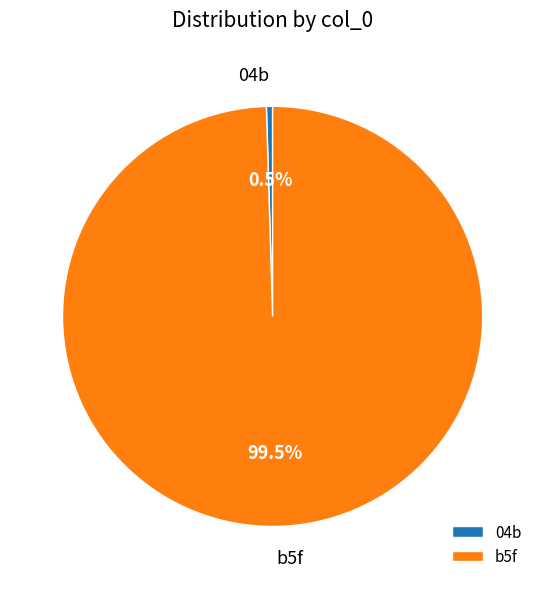

Which category has the smallest portion of the pie?

04b